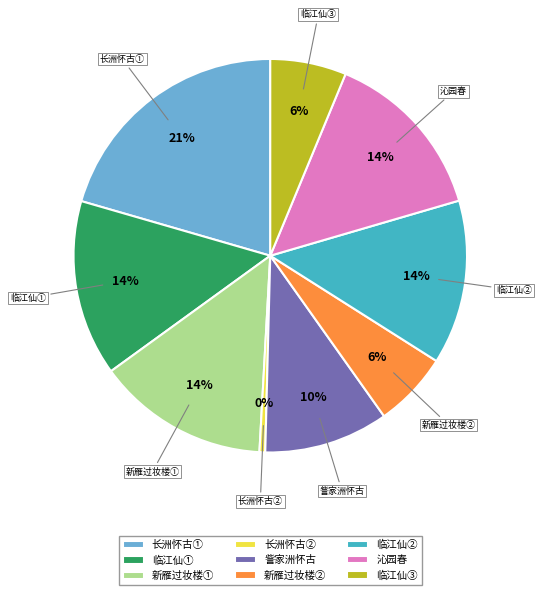

Approximately how many times larger is the value at 沁园春 compared to 新雁过妆楼①?

1.0